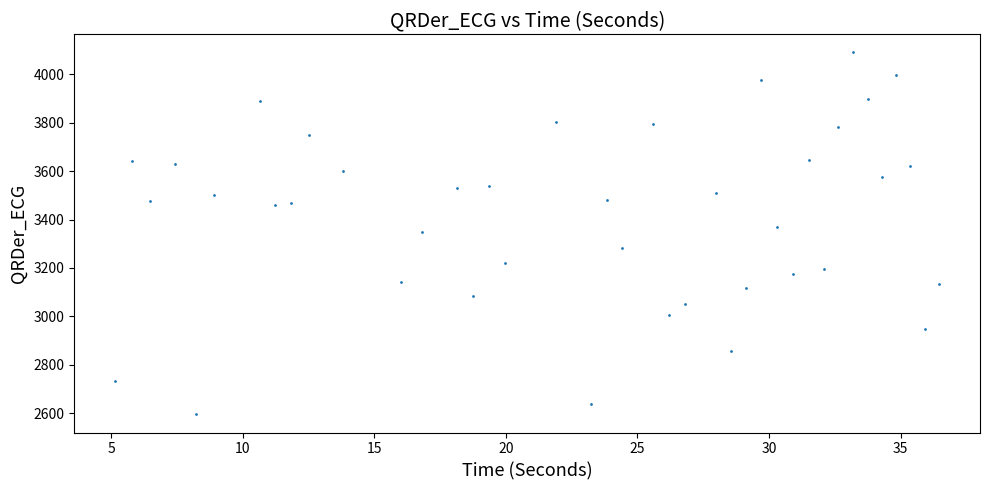

What is the range of X values (max minus min)?

31.3